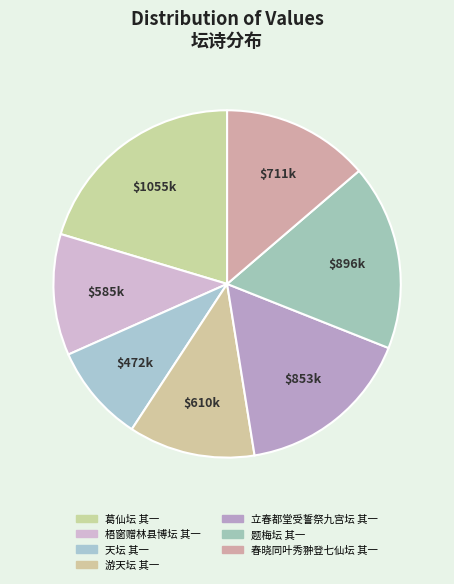

Count the number of slices in the pie.

7